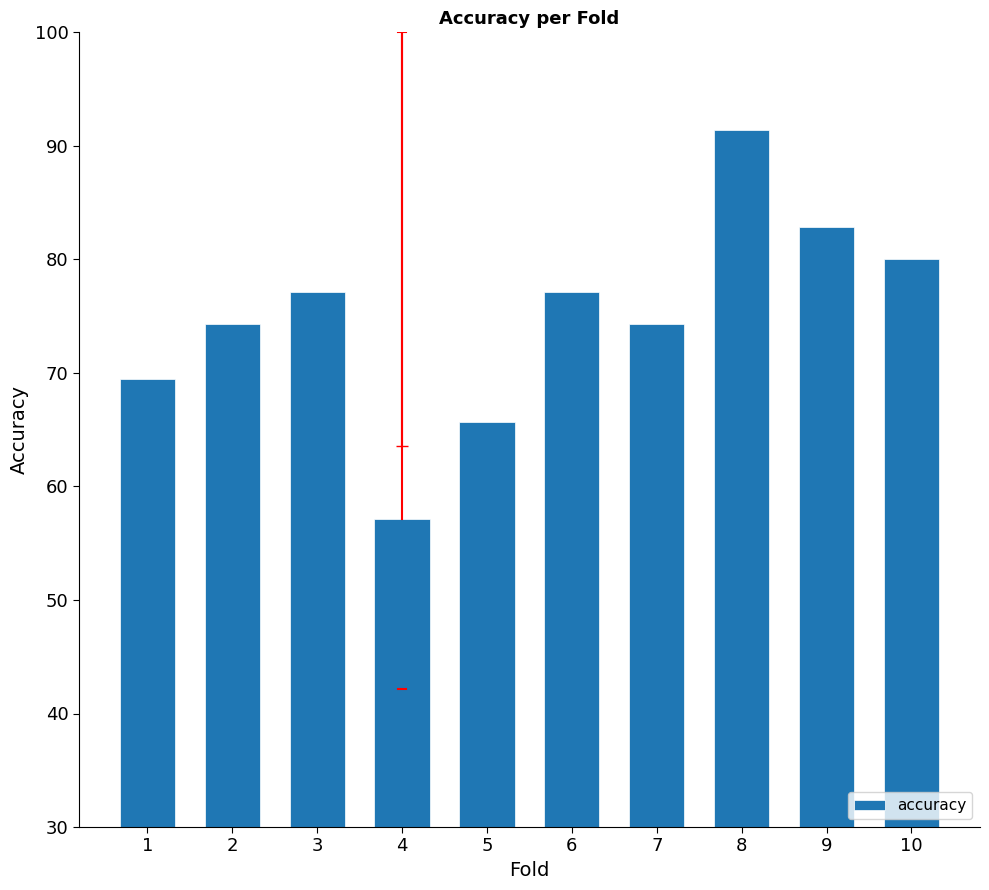

Rank the categories by value from lowest to highest.

4, 5, 1, 2, 7, 3, 6, 10, 9, 8